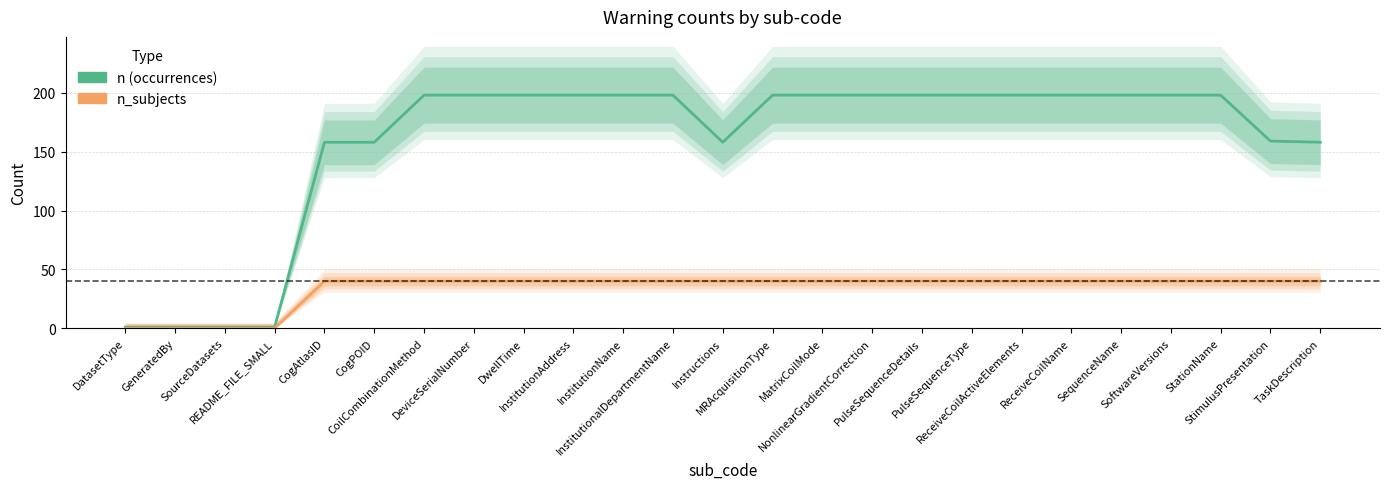

How many lines are shown in the chart?

2